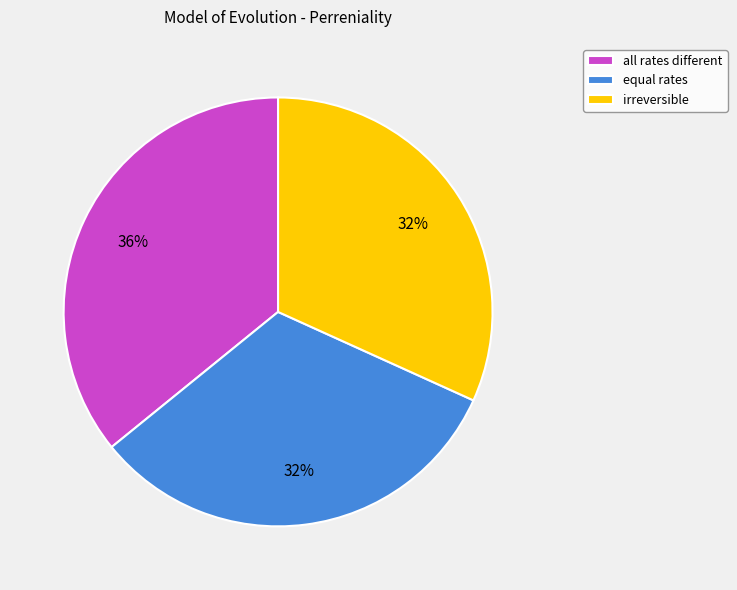

Count the number of slices in the pie.

3